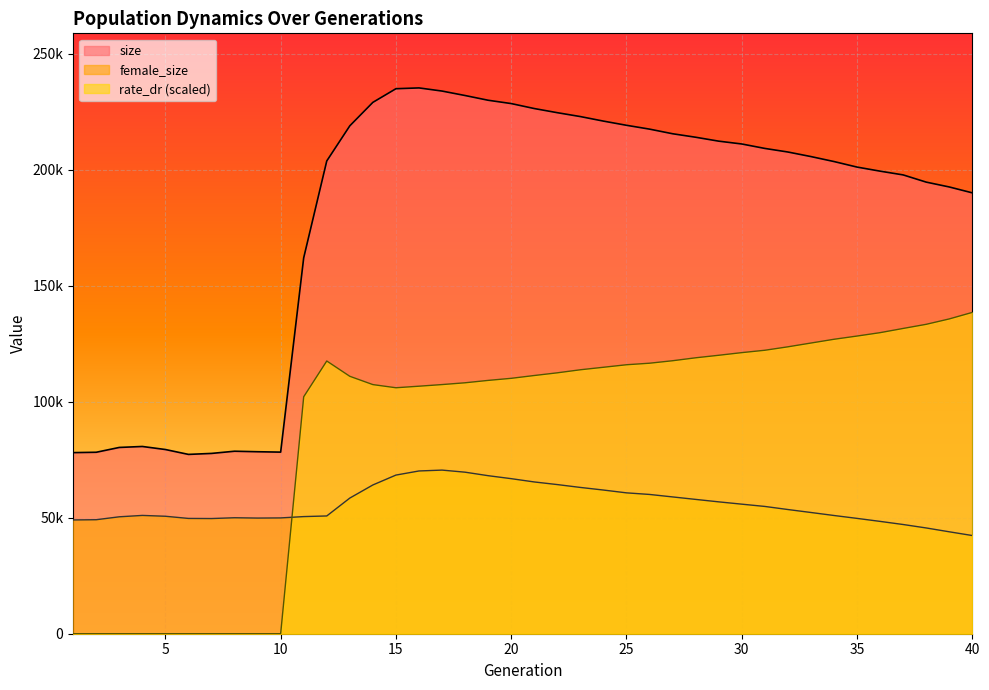

Does the chart display data point markers on the line(s)?

No